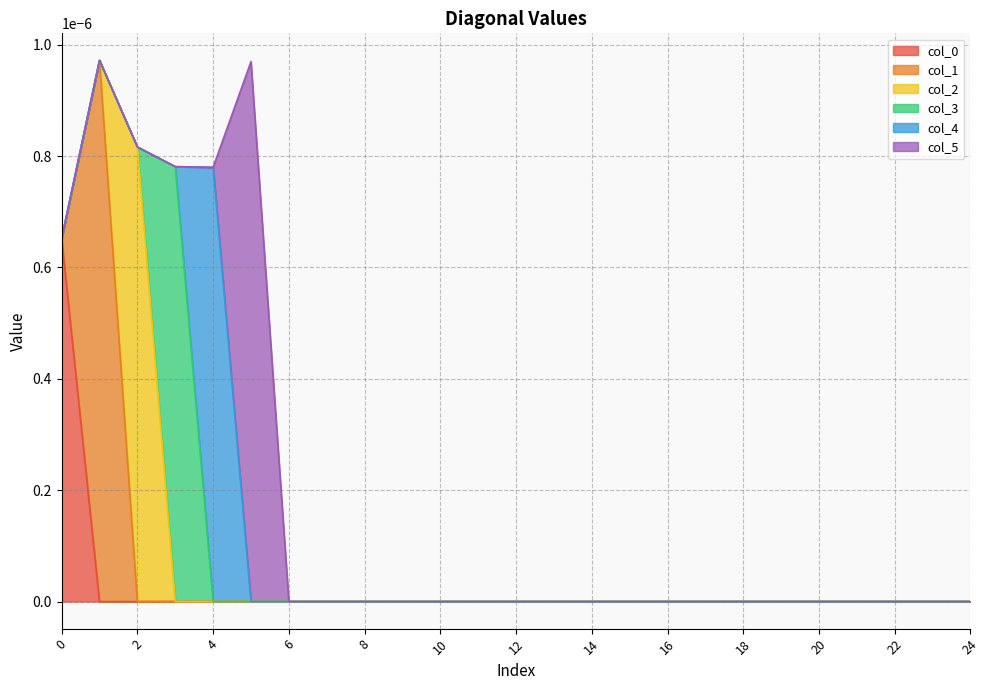

In col_3, how many points are higher than both neighbors (excluding endpoints)?

1